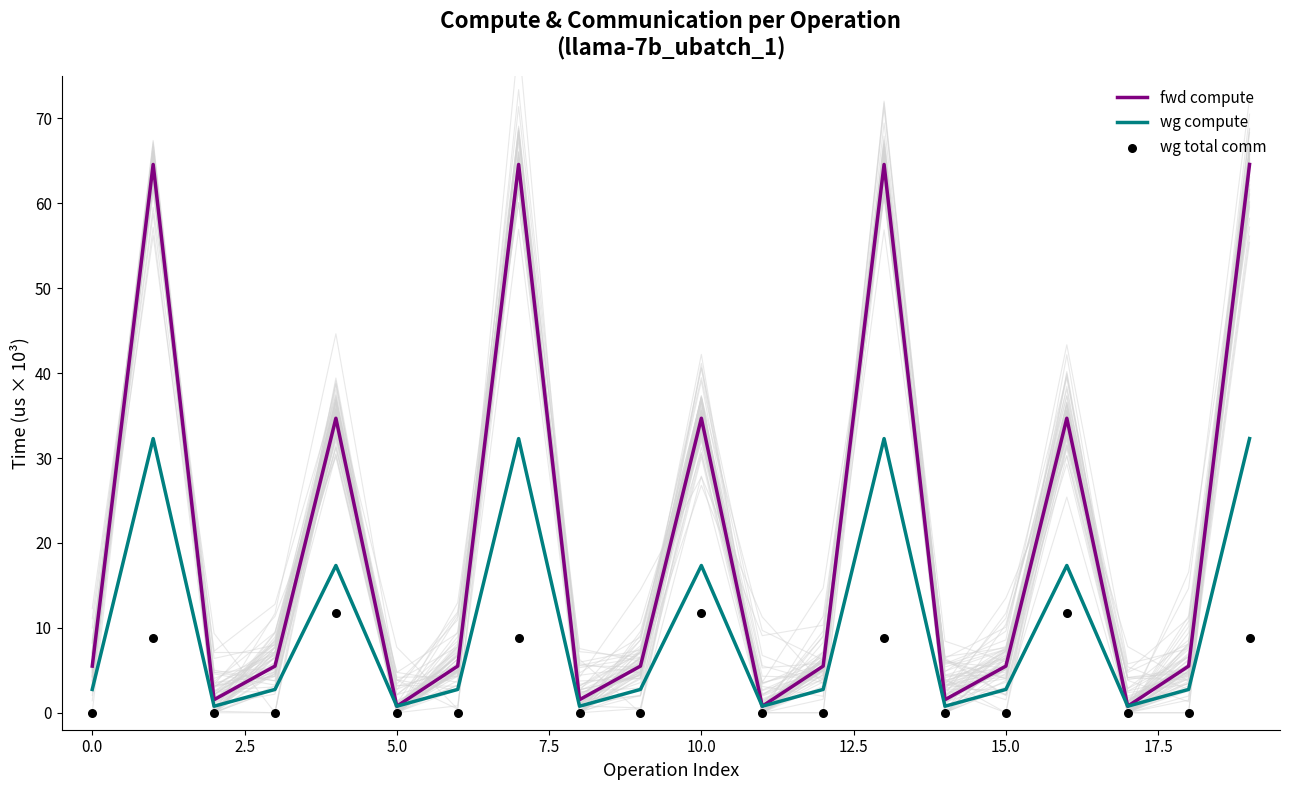

Which series has the largest total across all categories?

fwd compute